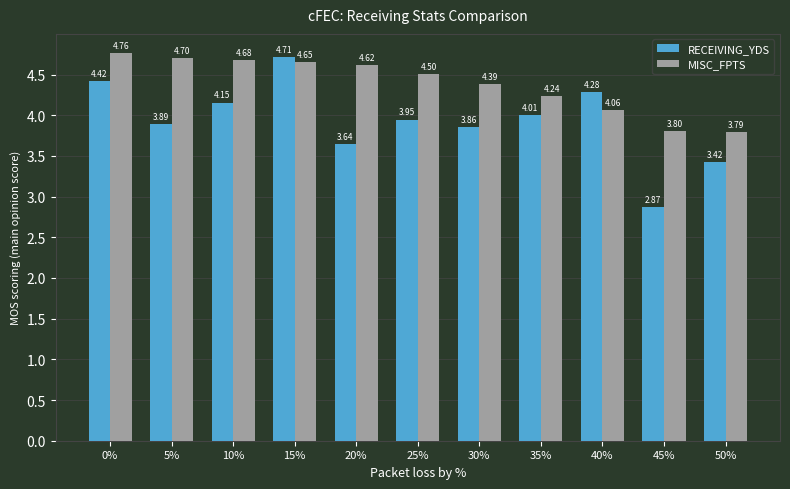

At which category is the sum across all series the highest?

15%